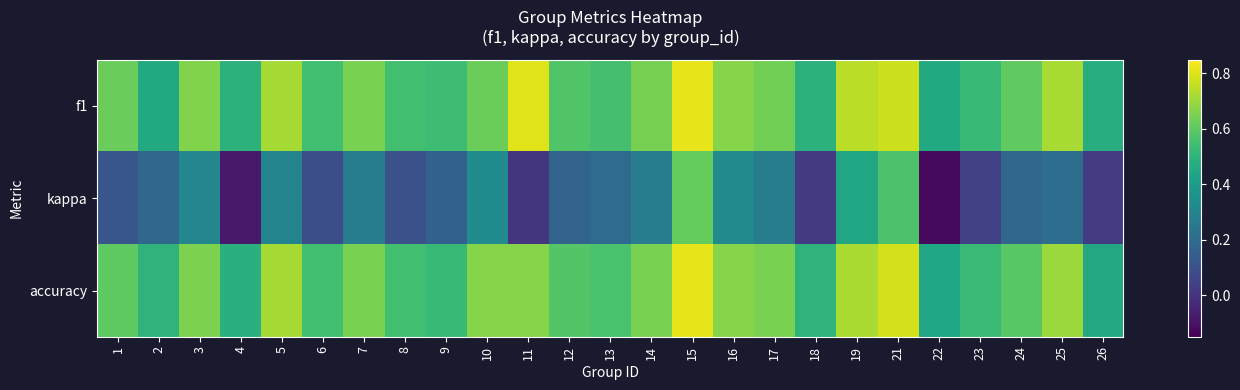

Which category has the lowest value across all series?

22